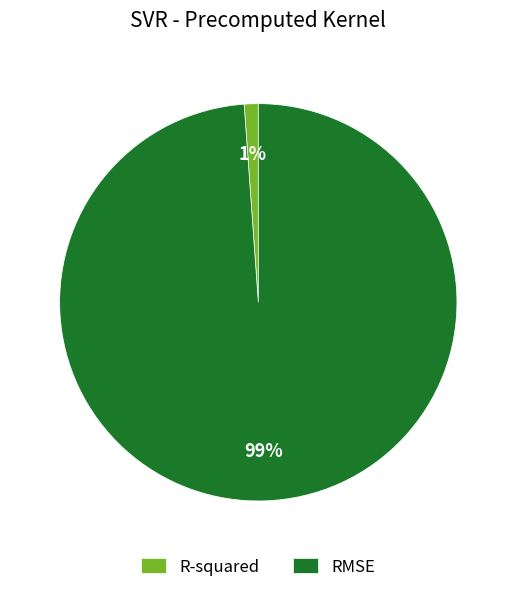

Rank the categories by value from lowest to highest.

R-squared, RMSE